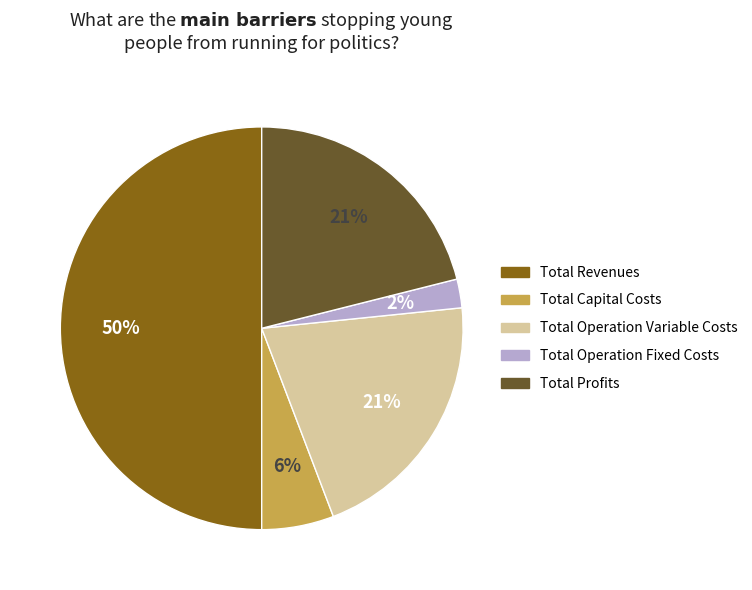

Do Total Revenues and Total Capital Costs together represent more than half of the pie?

Yes